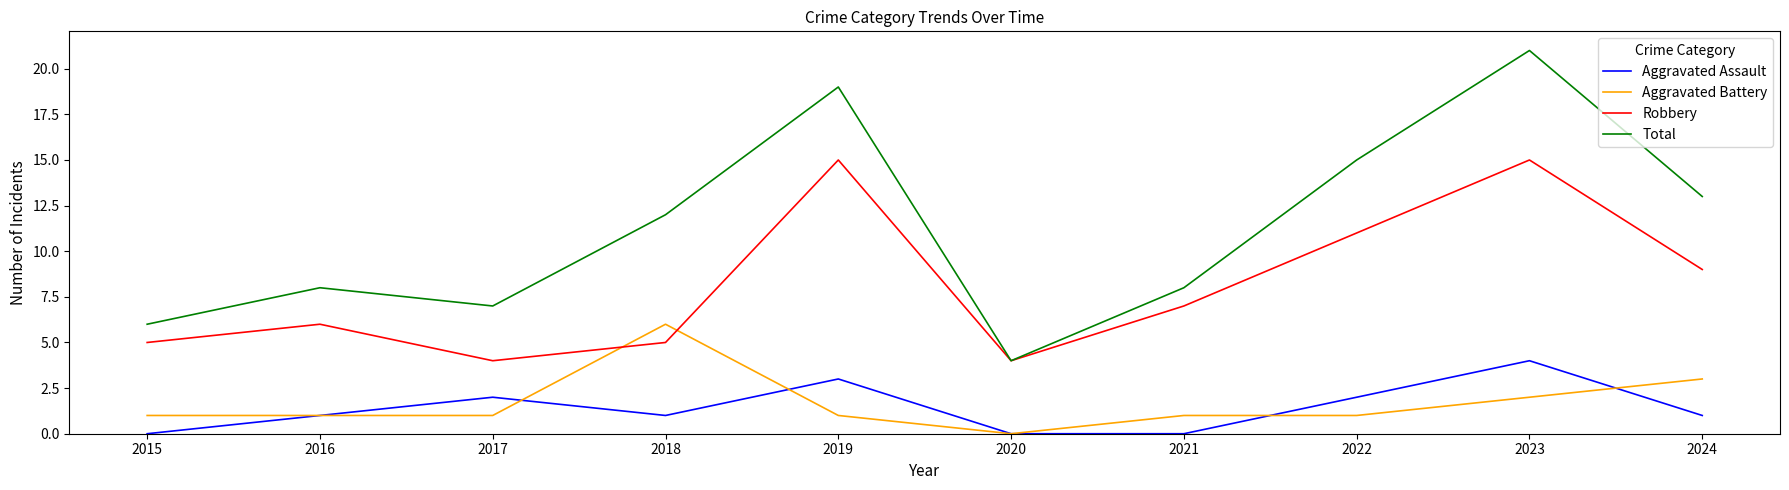

Is this an area chart (filled region under the line)?

No